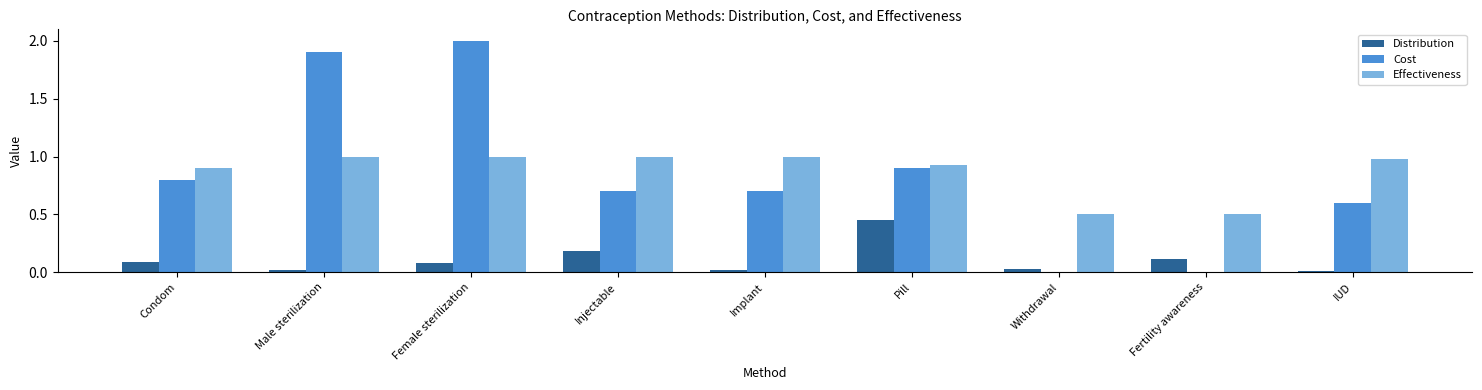

True or false: Distribution has a value of 0.0 at Withdrawal.

True